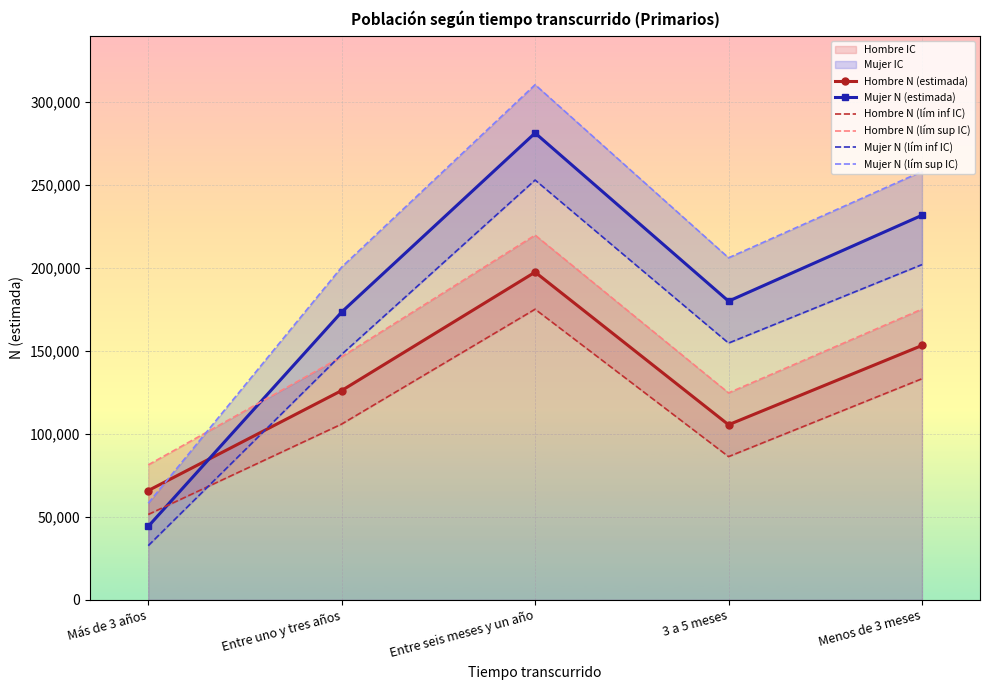

The value of Hombre N (estimada) at Más de 3 años is 65870. True or false?

True